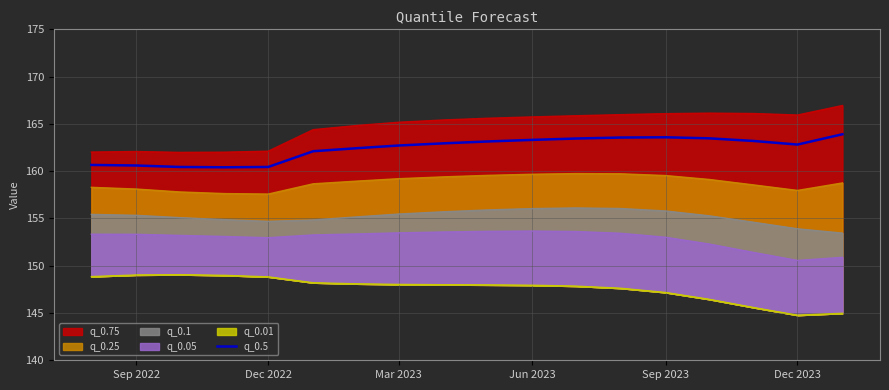

Is it true that q_0.5 equals 73.3 at Dec 2023?

False